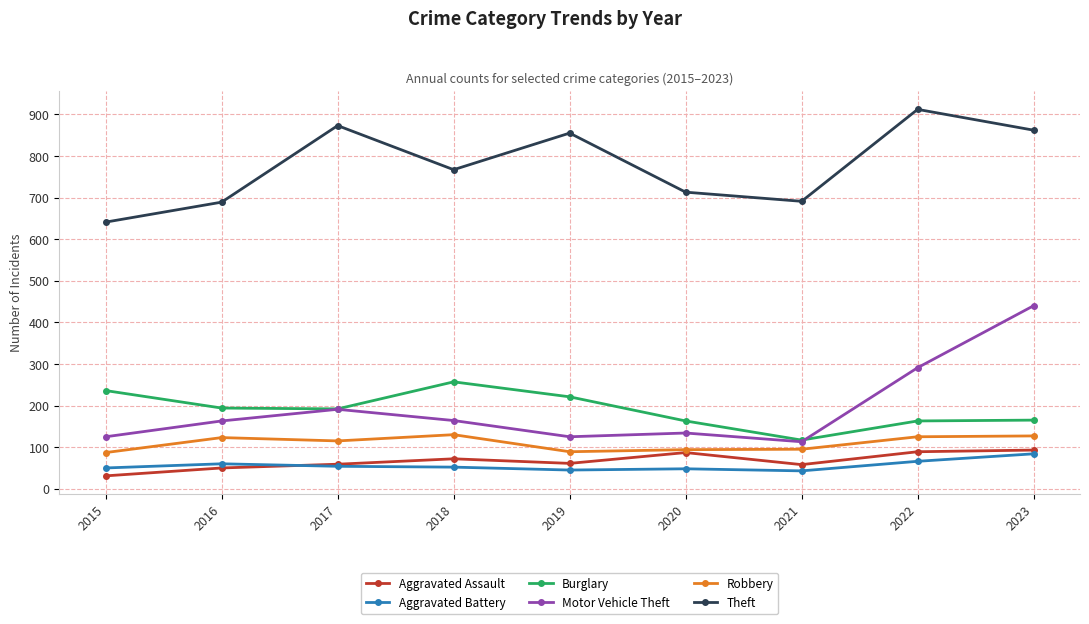

How many interior local valleys does the Theft series have?

2